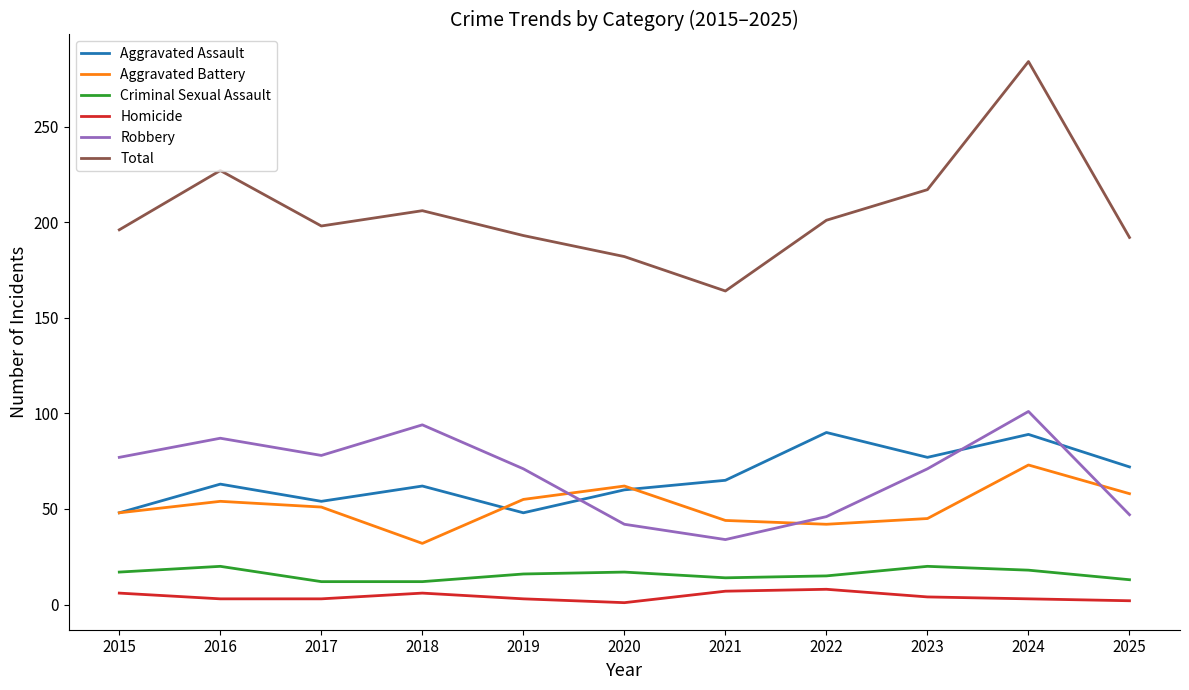

True or false: Aggravated Battery and Total intersect in this chart.

False